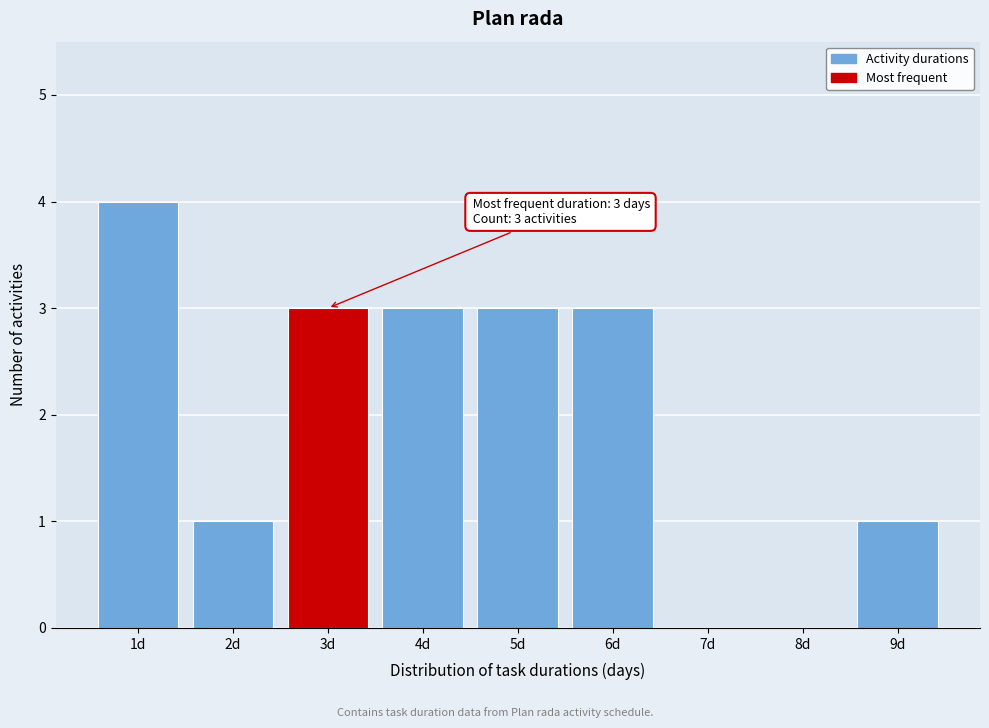

Reading left to right, extract all data points from this chart.

1d=4	2d=1	3d=3	4d=3	5d=3	6d=3	7d=0	8d=0	9d=1